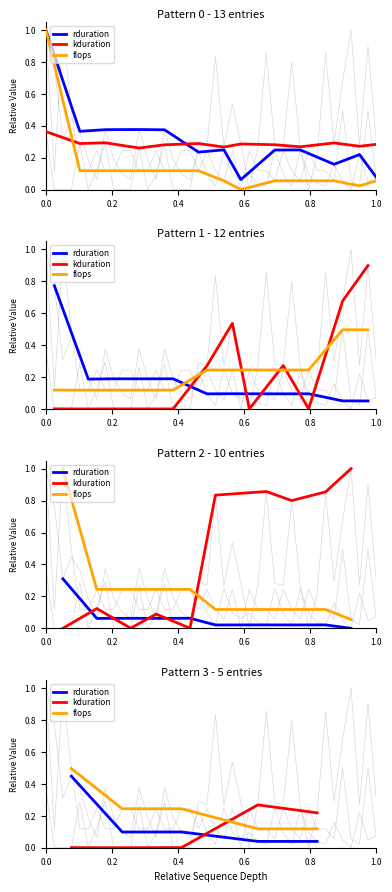

Count the number of categories in the chart.

5